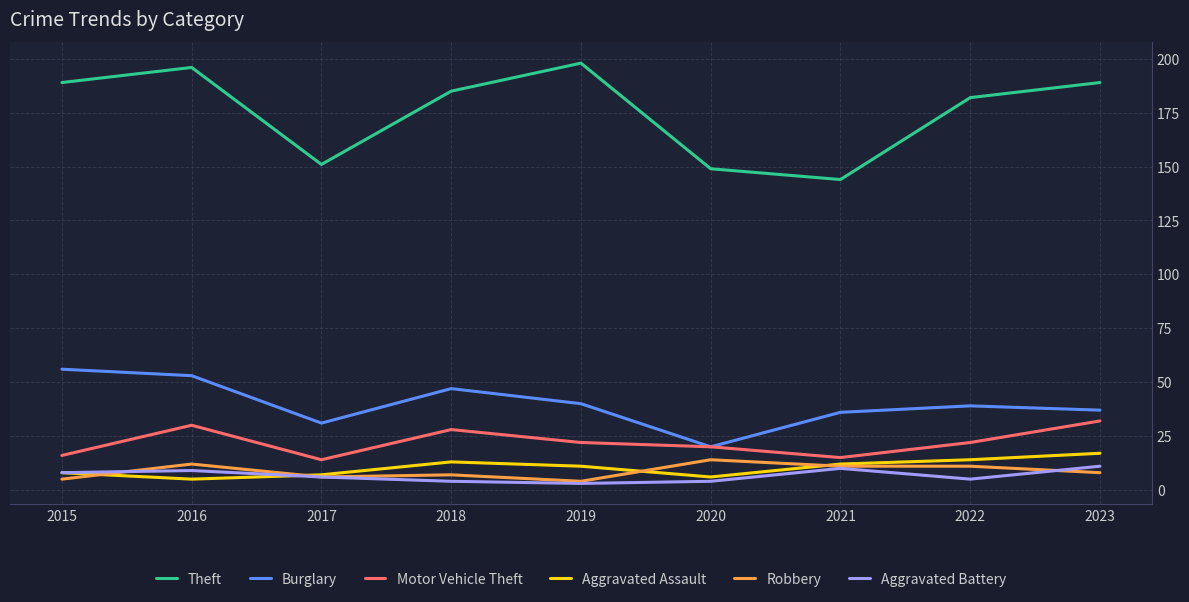

True or false: Robbery and Burglary intersect in this chart.

False